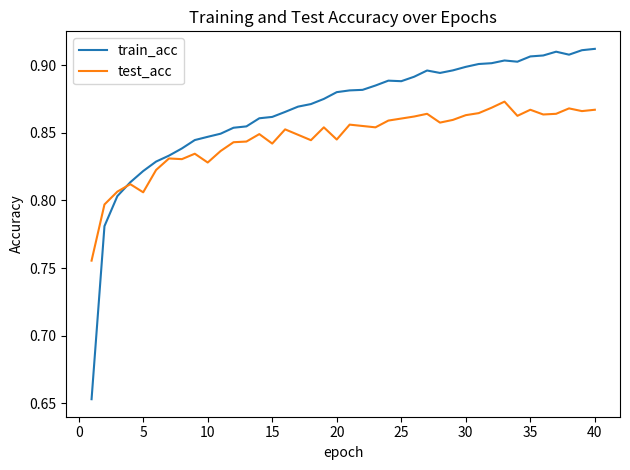

Which series has the largest total across all categories?

train_acc